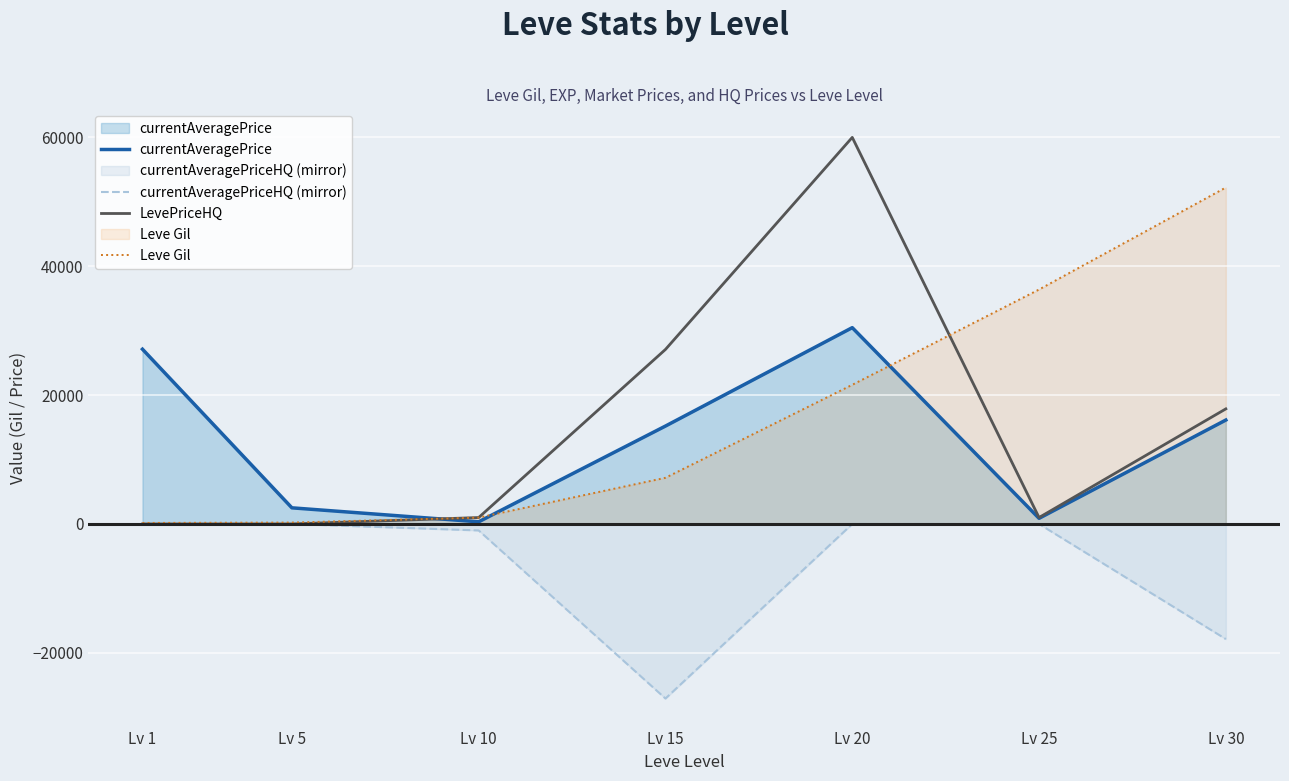

The LevePriceHQ series shows 44760 at Lv 15. True or false?

False